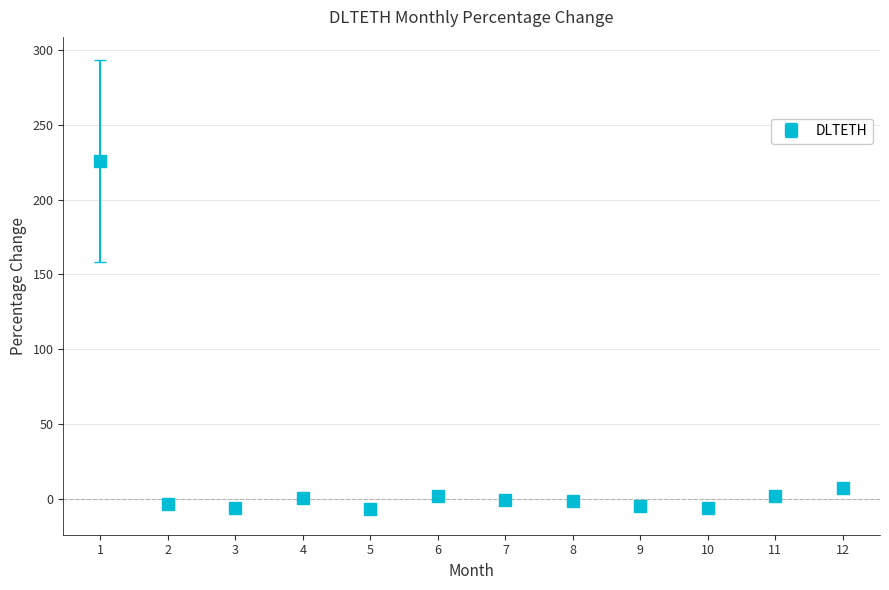

What is the difference between the maximum and minimum values?

232.8